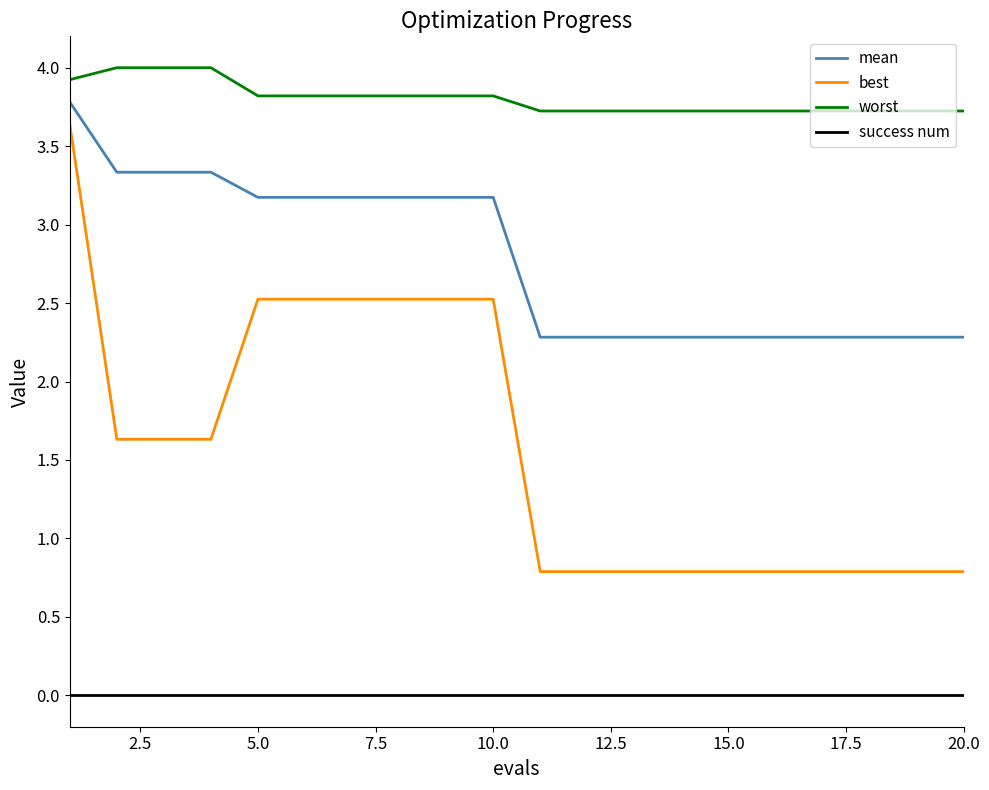

Rank the series by their average value, from highest to lowest.

worst, mean, best, success num